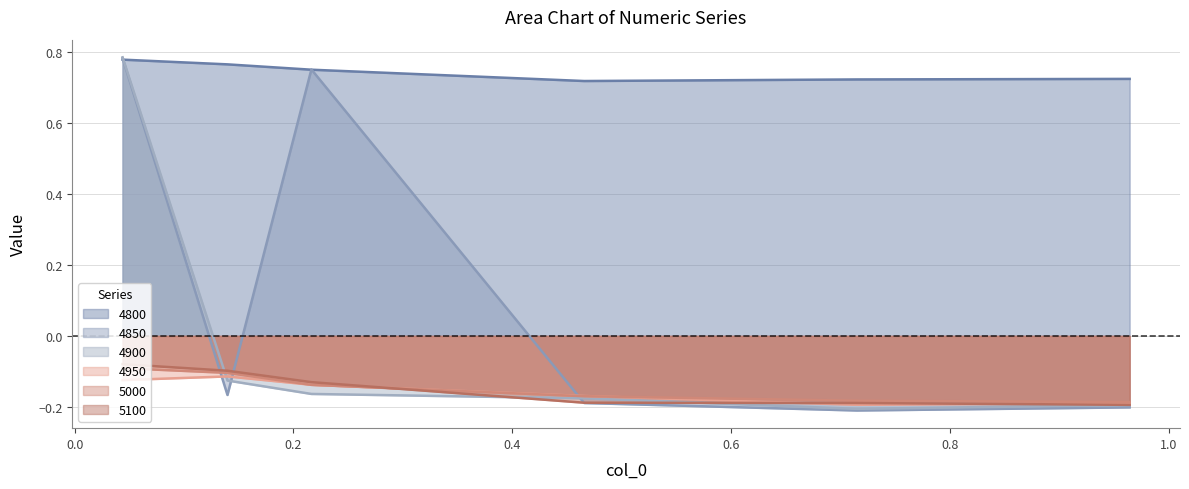

What is the average value of the 5100 series?

-0.1